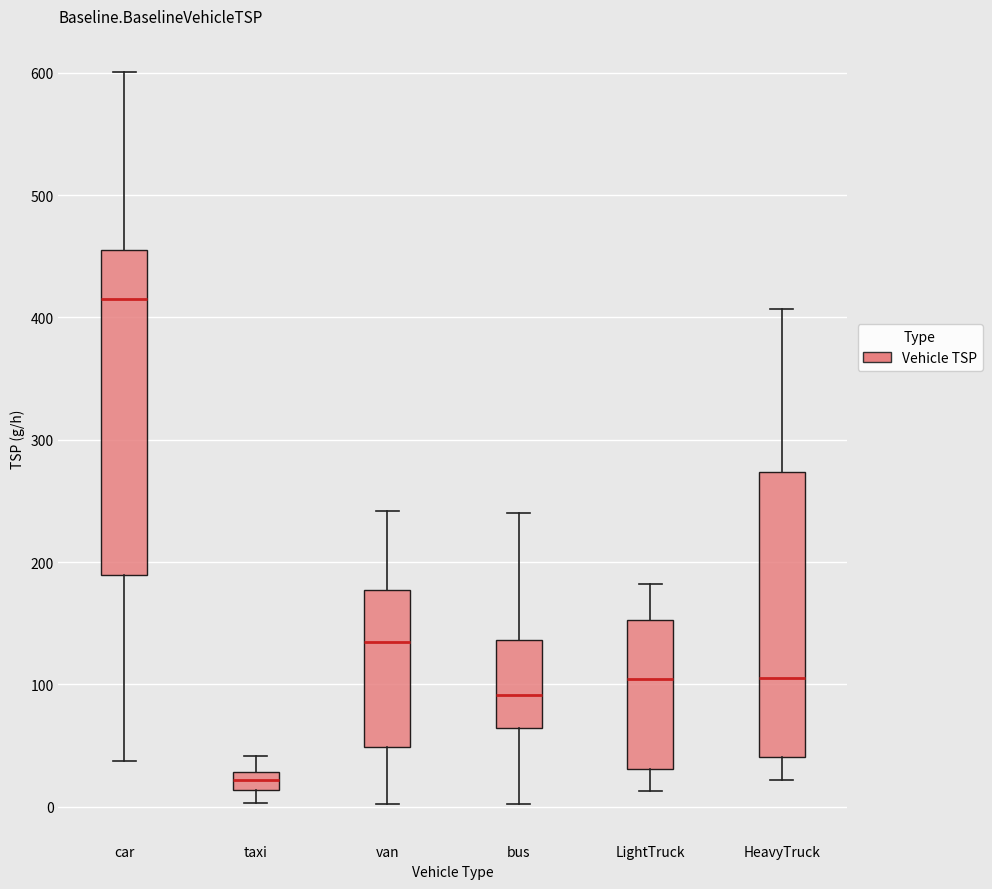

Comparing the boxes themselves (not the whiskers), which one is the tallest?

car